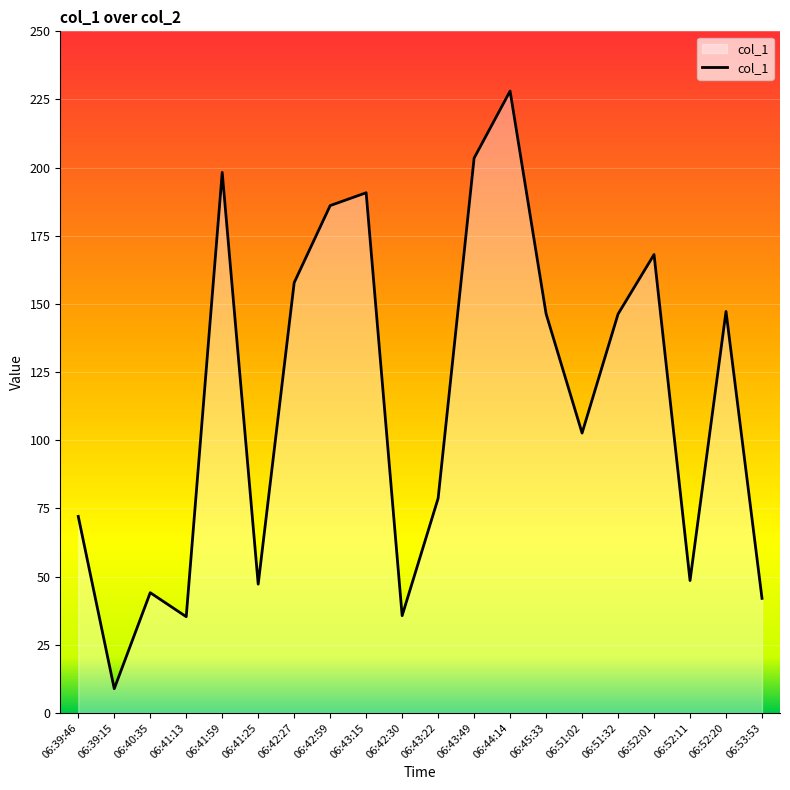

True or false: the data shows 98.5 at 06:42:59.

False